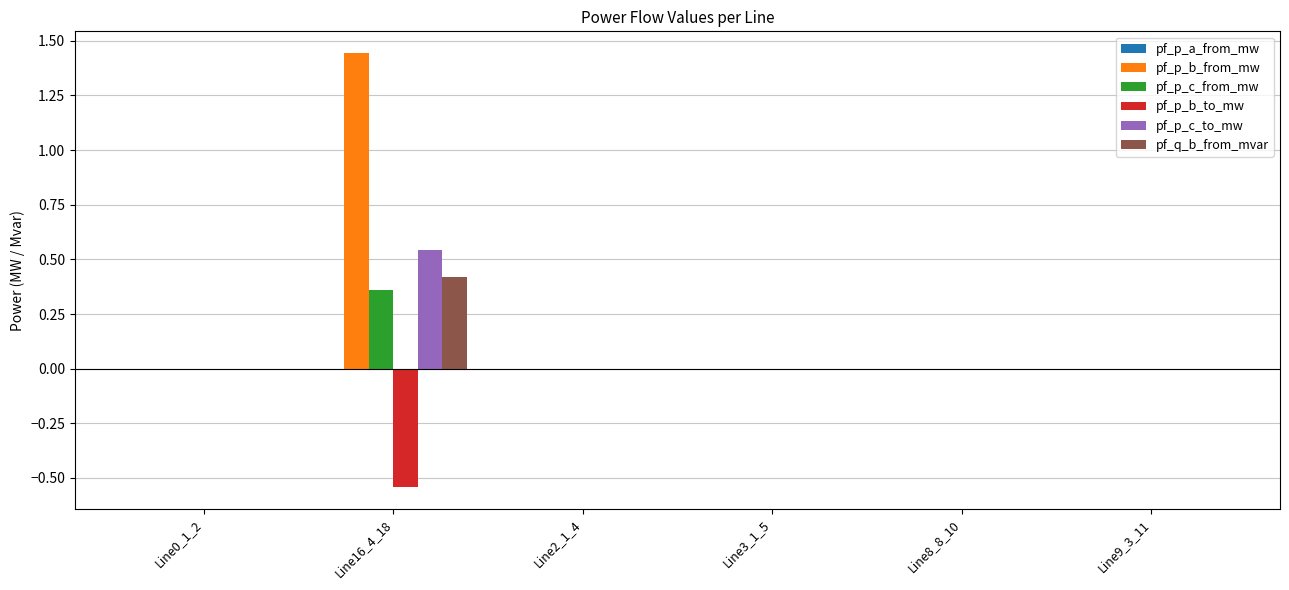

Count the number of data series in this chart.

6